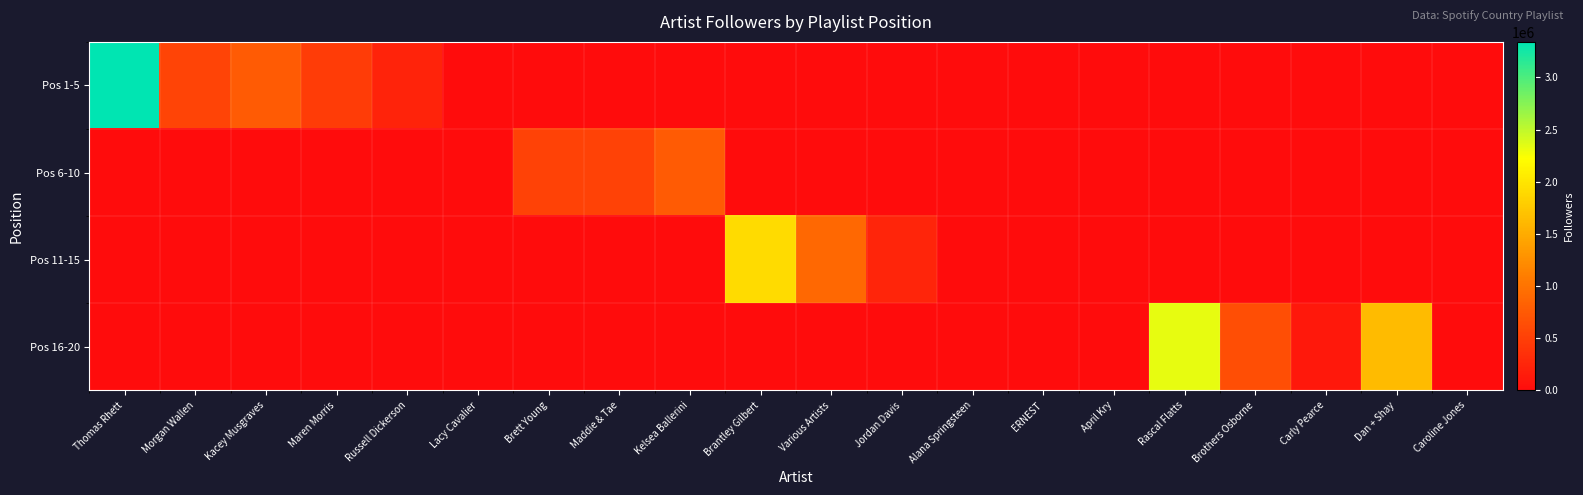

Which has a higher value, Alana Springsteen or Kelsea Ballerini?

Alana Springsteen